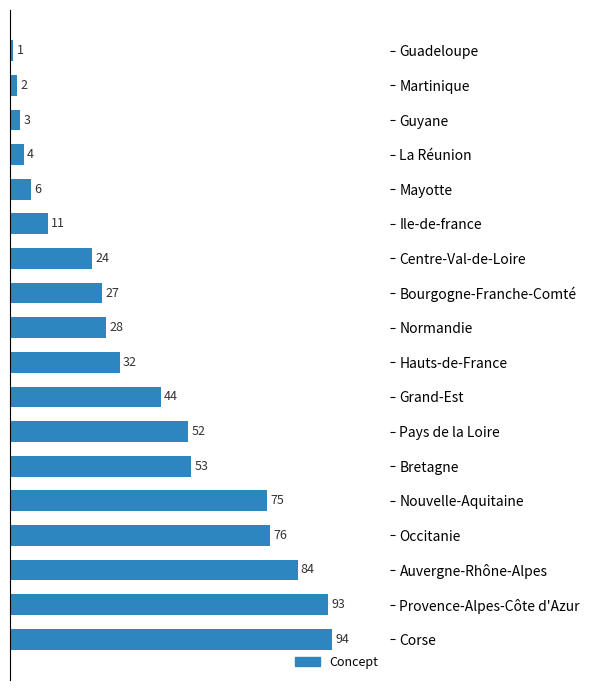

What is the difference between the second highest and minimum values?

92